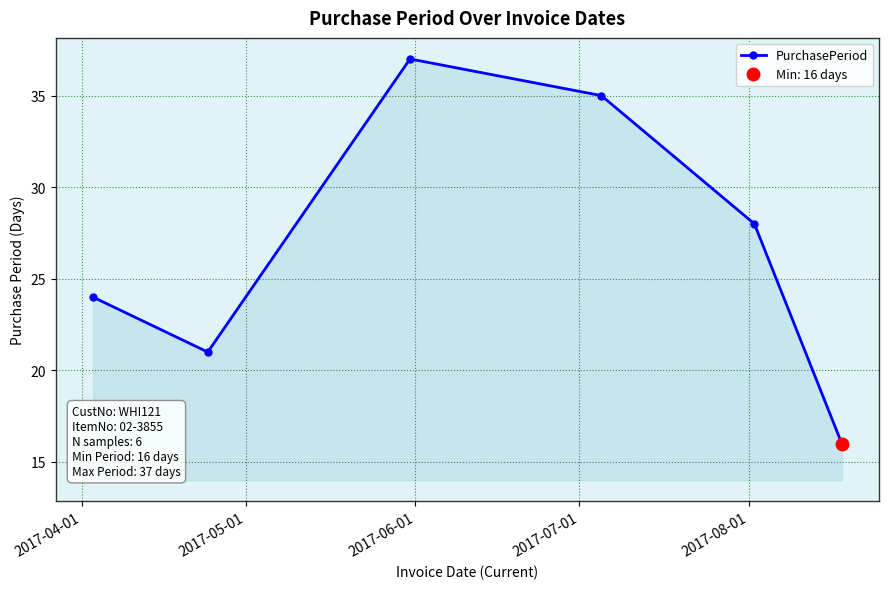

What is the maximum value for PurchasePeriod?

37